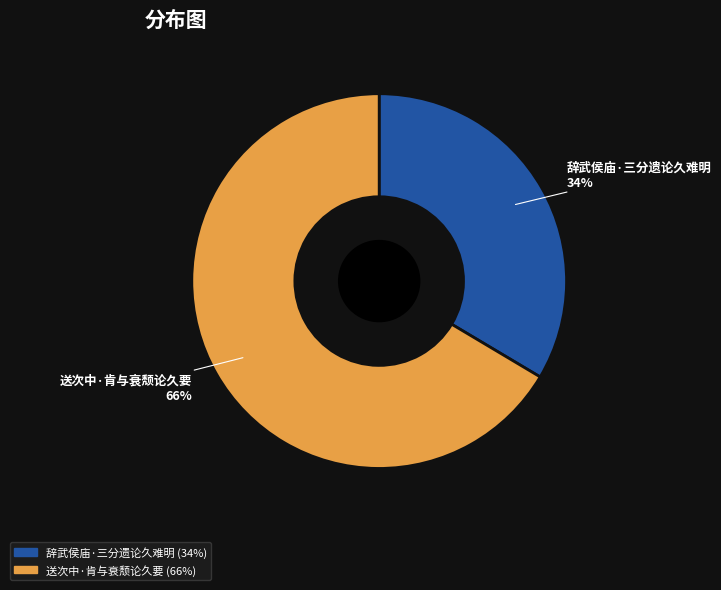

Is the sum of 辞武侯庙·三分遗论久难明 and 送次中·肯与衰颓论久要 greater than half?

Yes